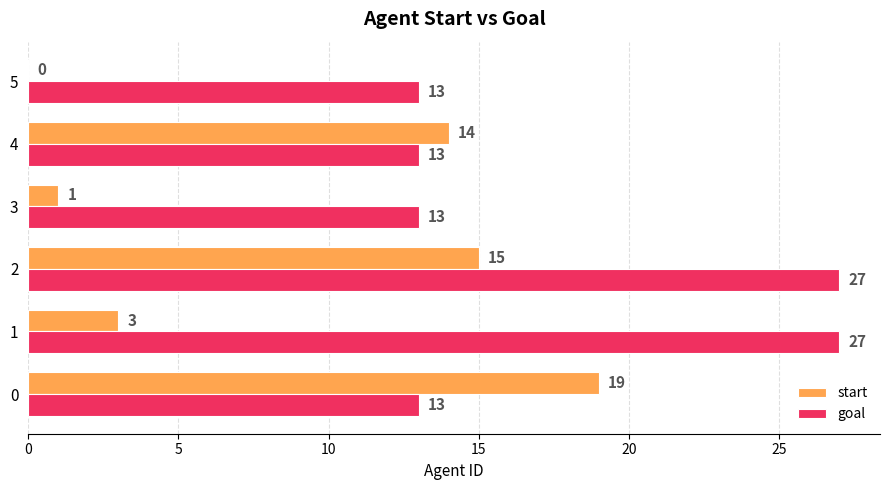

Is the value of goal at 5 greater than the value of start at 0?

No